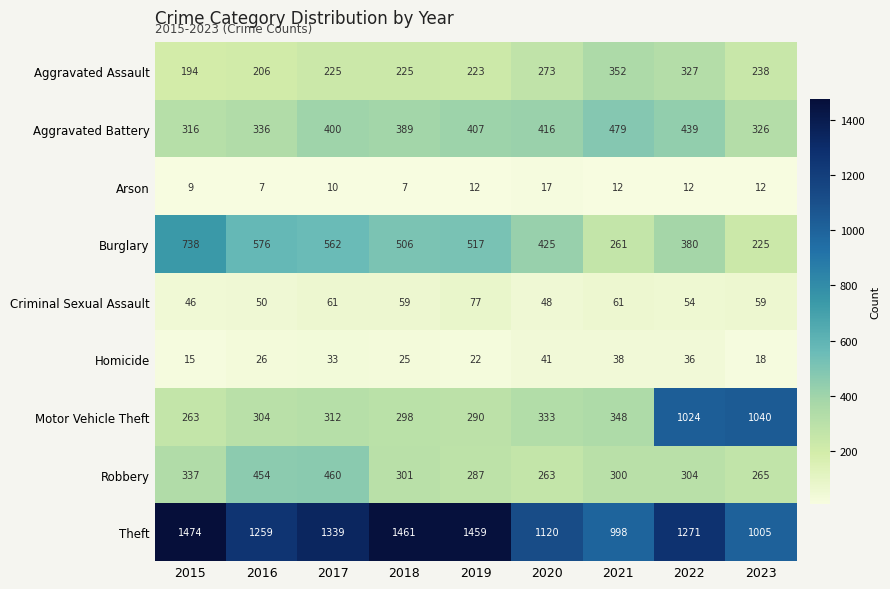

At how many categories does at least one series exceed 642?

9